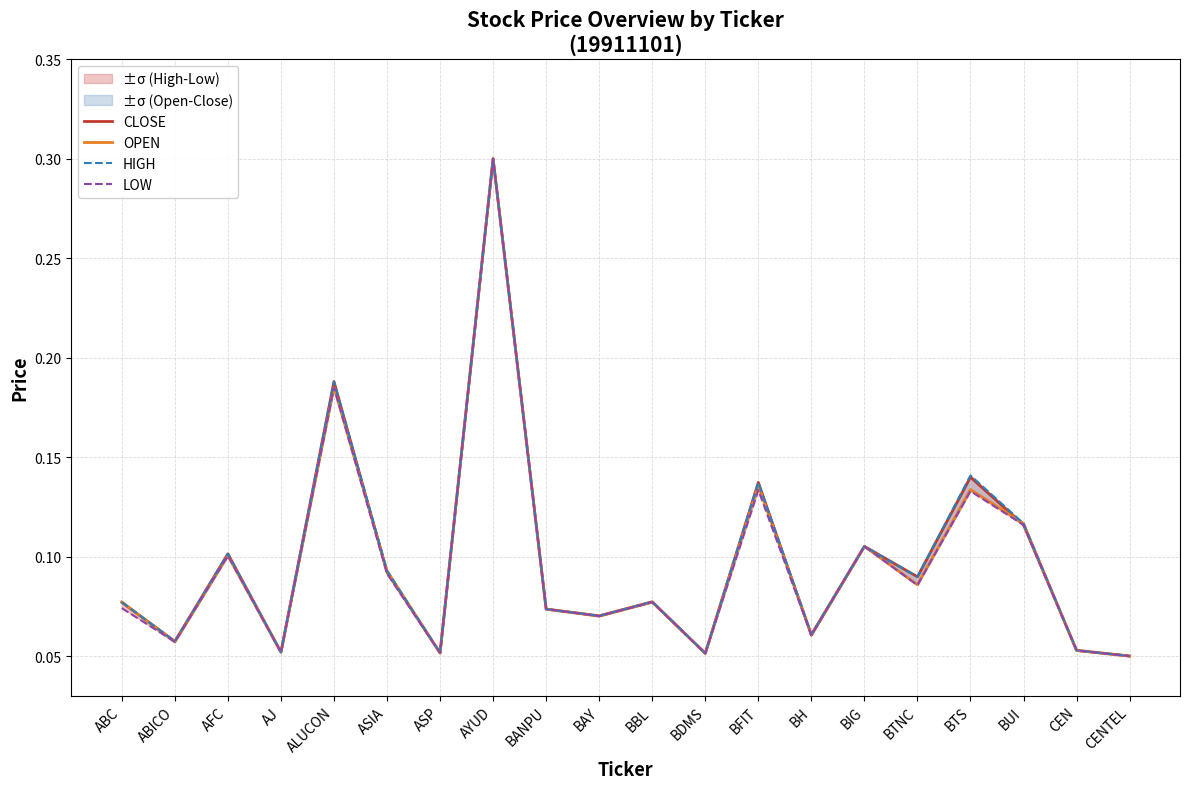

The CLOSE series shows 0.0 at BTNC. True or false?

False